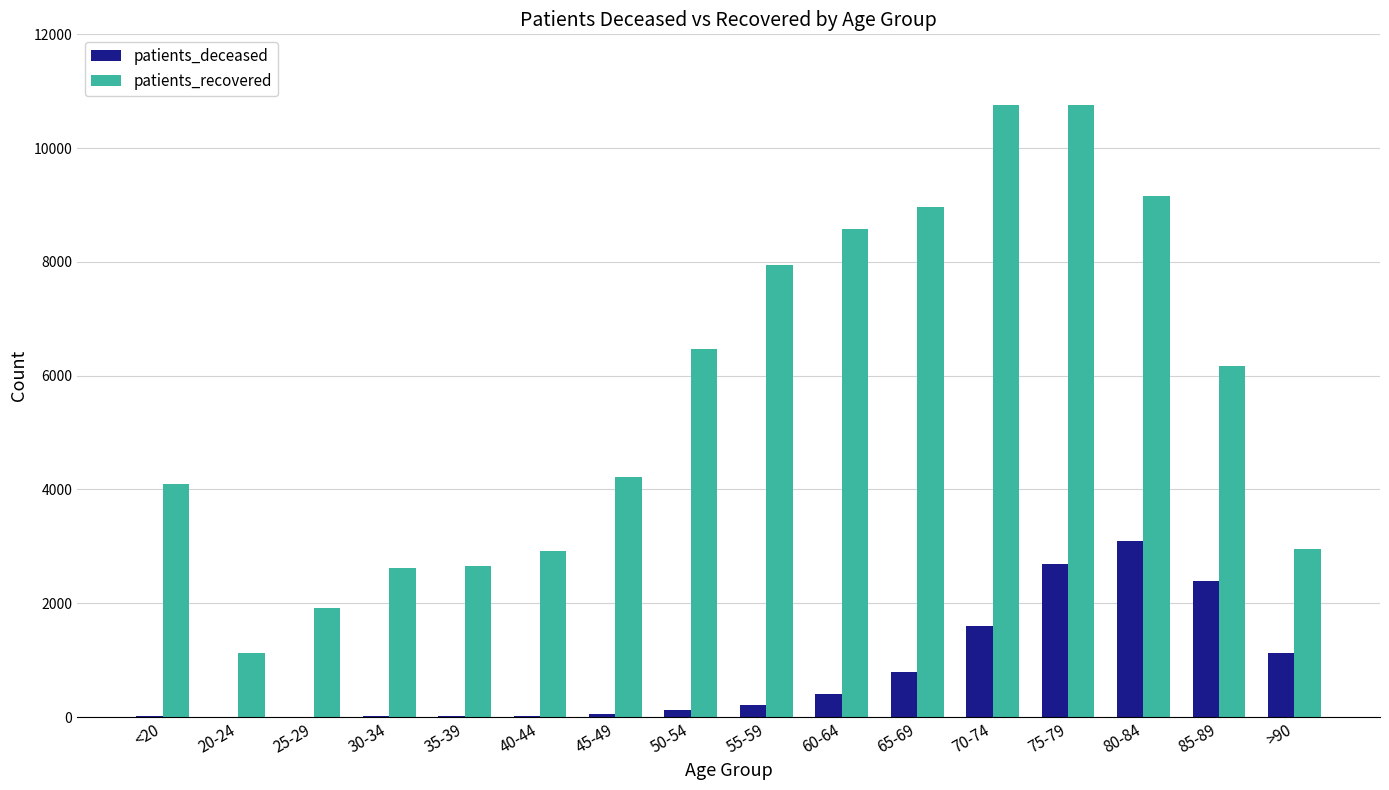

Which category has the highest value in the patients_deceased series?

80-84